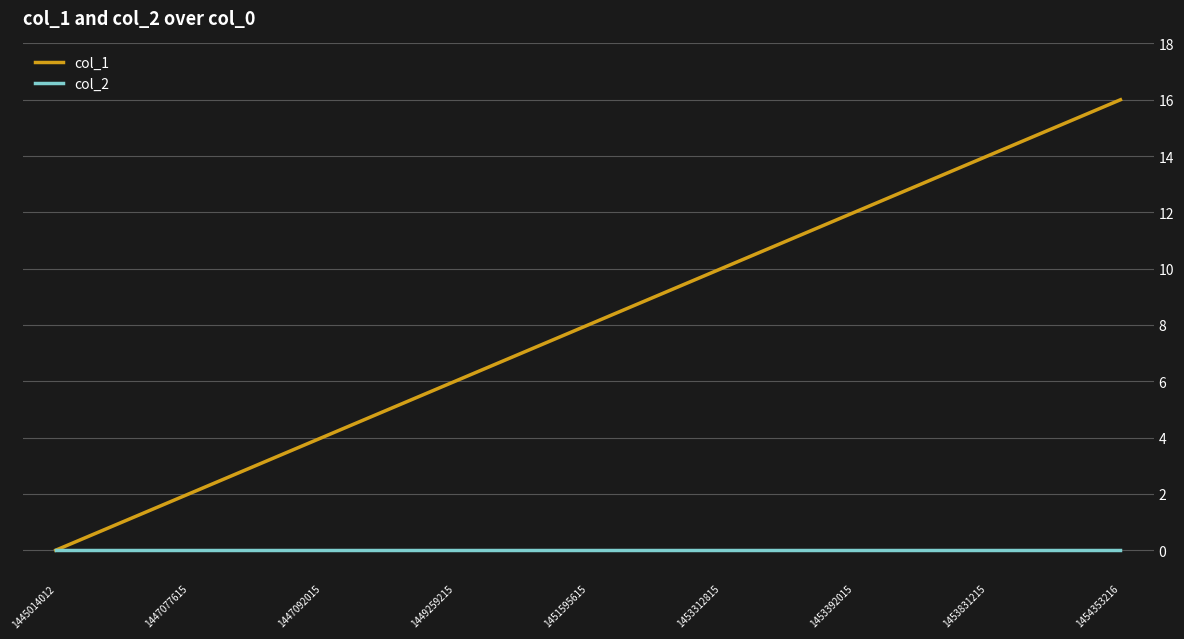

What is the maximum value for col_1?

16